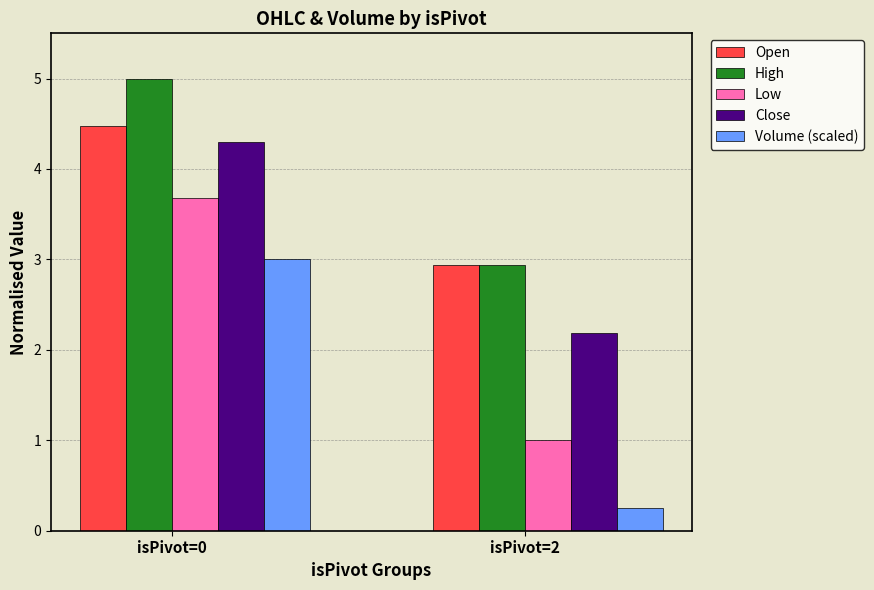

What is the difference between the High values at isPivot=0 and isPivot=2?

2.1